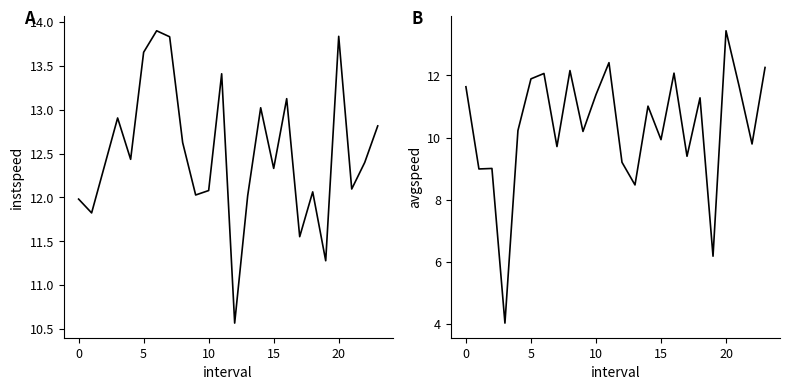

True or false: avgspeed has a value of 12.1 at 16.

True